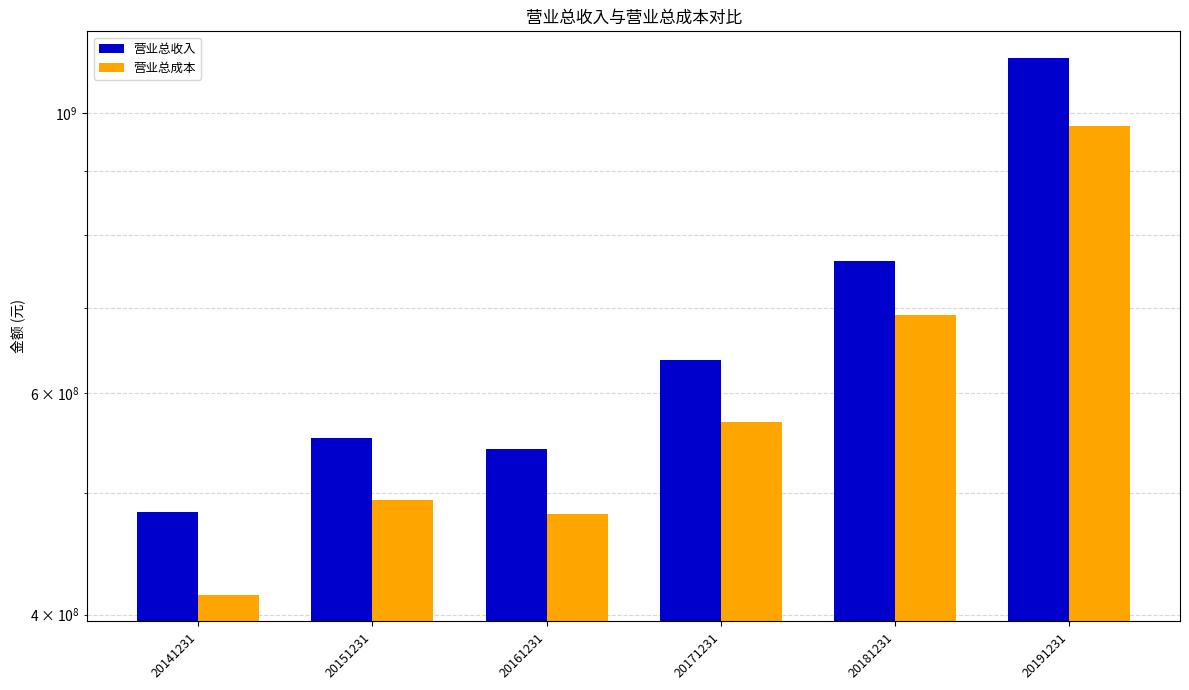

What is the total value across all series at 20141231?

897017769.2